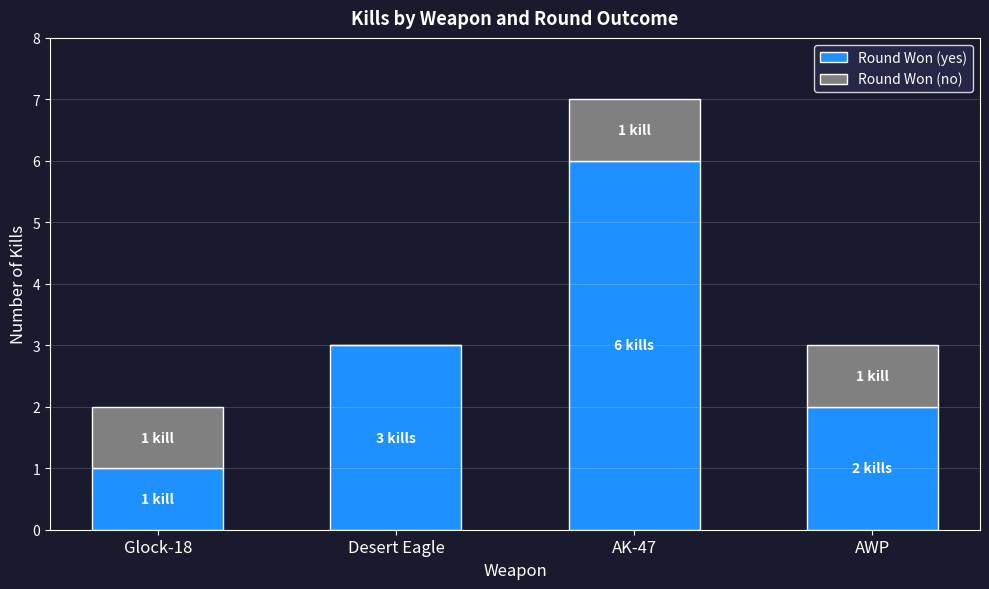

Which category has the highest value in the Round Won (yes) series?

AK-47